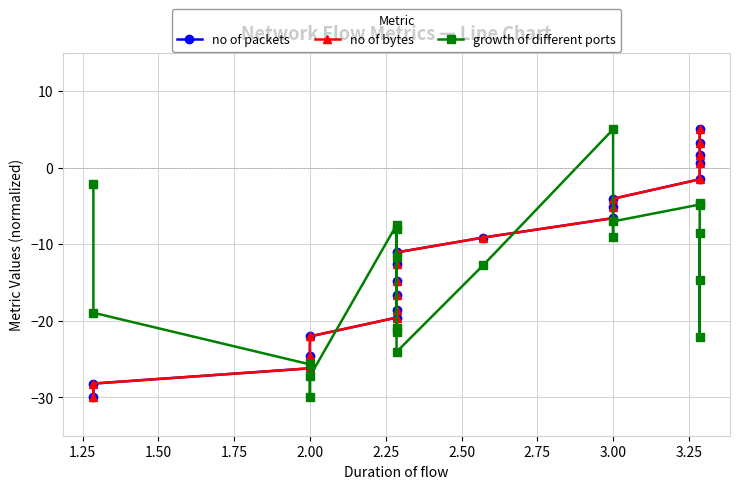

Between 3.00 and 3.25, which is larger?

3.25